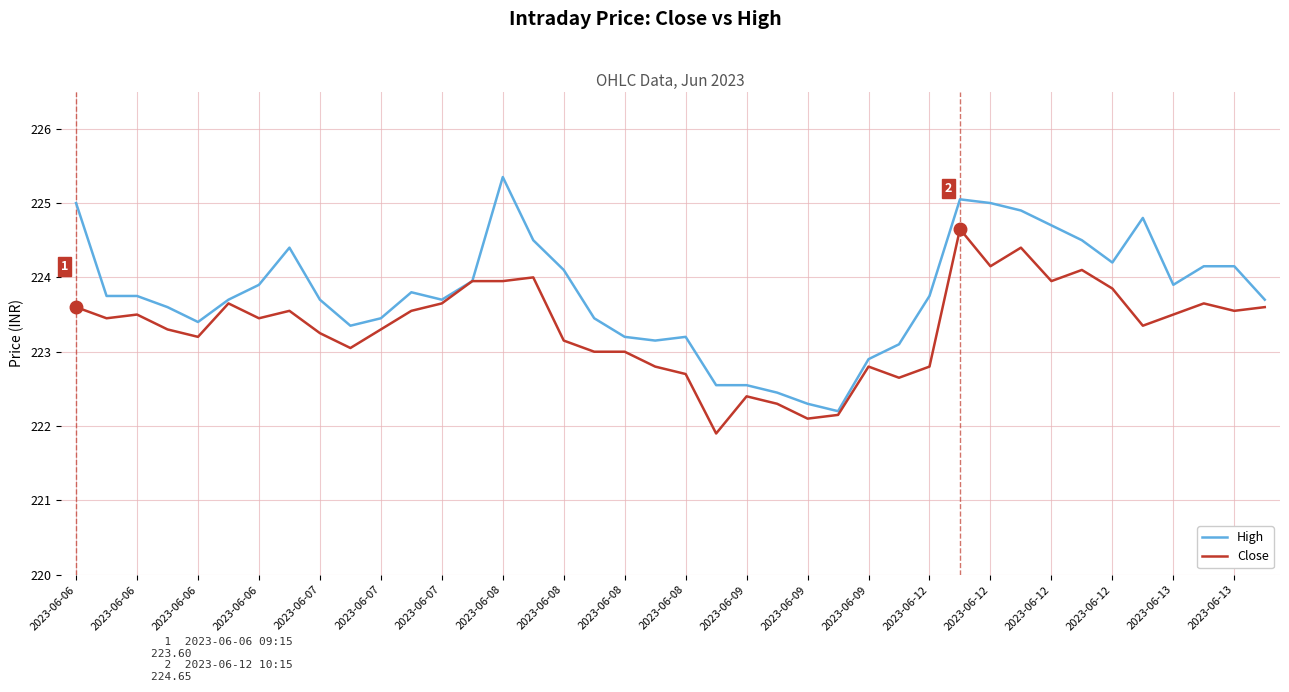

Count the number of data series in this chart.

2